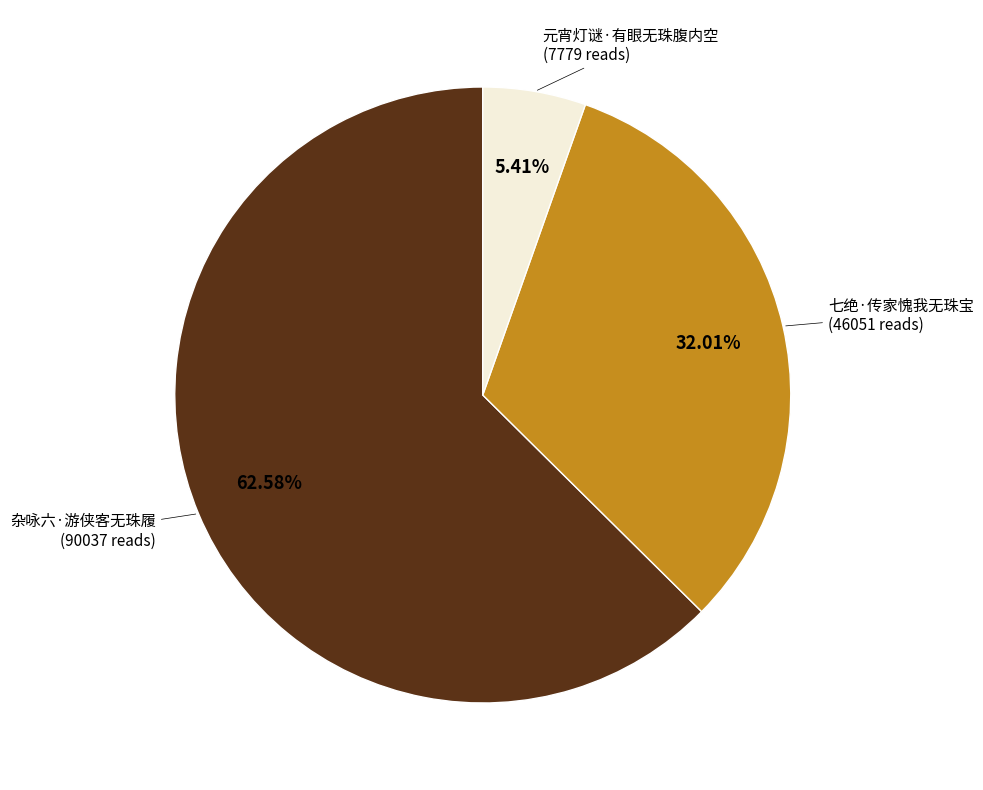

Is there a majority slice in this chart?

Yes